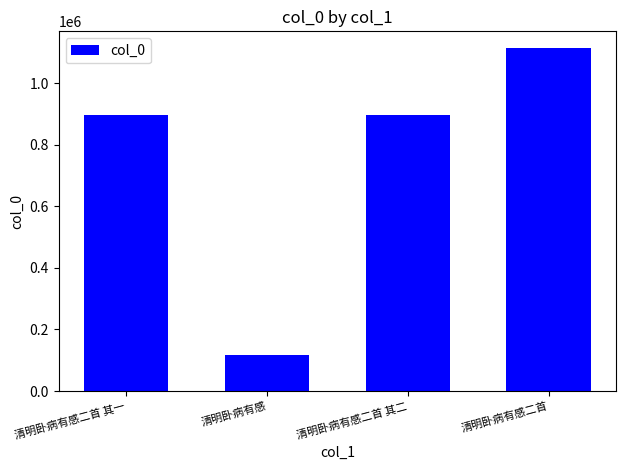

The chart shows a value of 897398 at 清明卧病有感二首 其一. True or false?

True